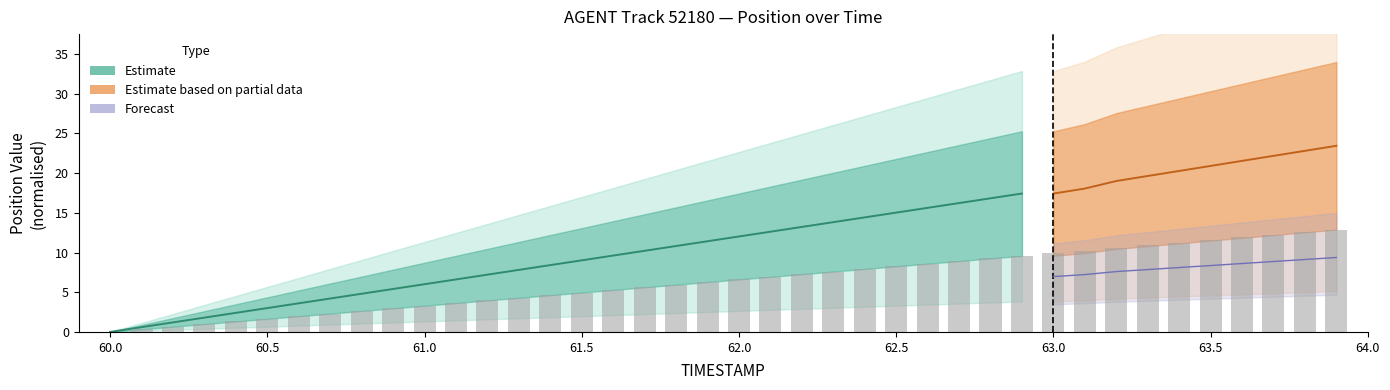

Count the number of values greater than 6.

21